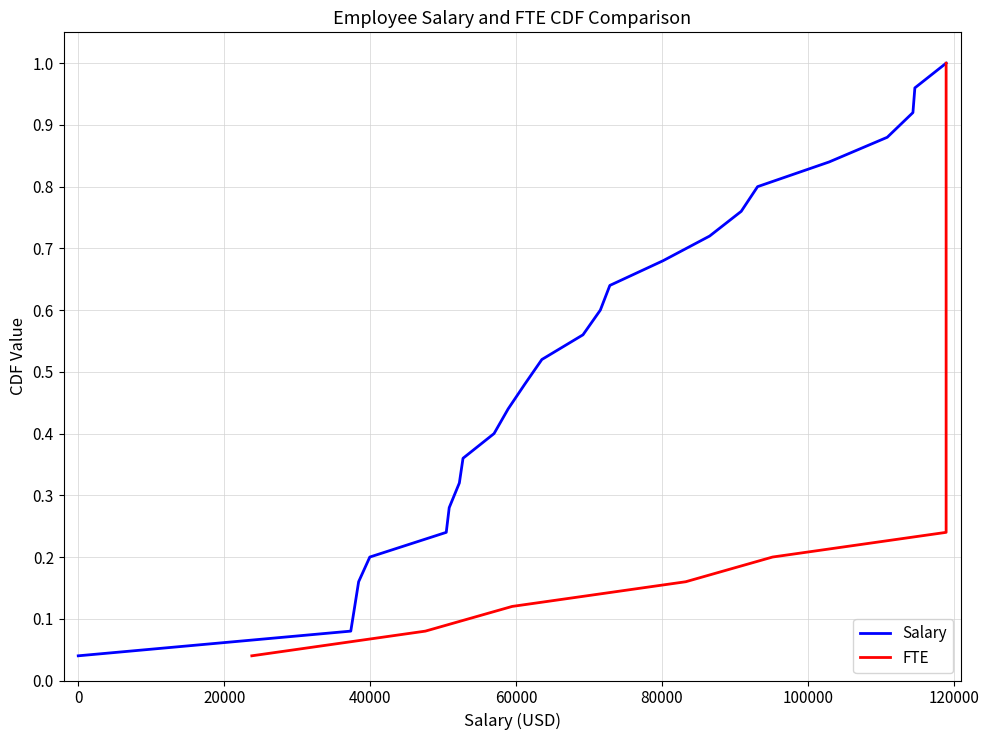

Is it true that Salary equals 0.1 at 60000?

False